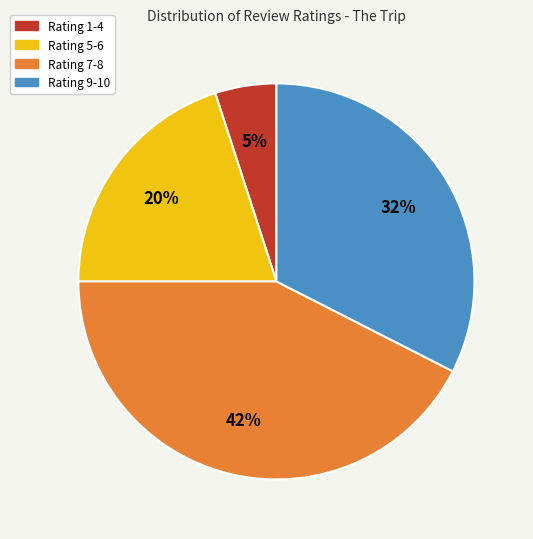

Does any single category account for the majority?

No